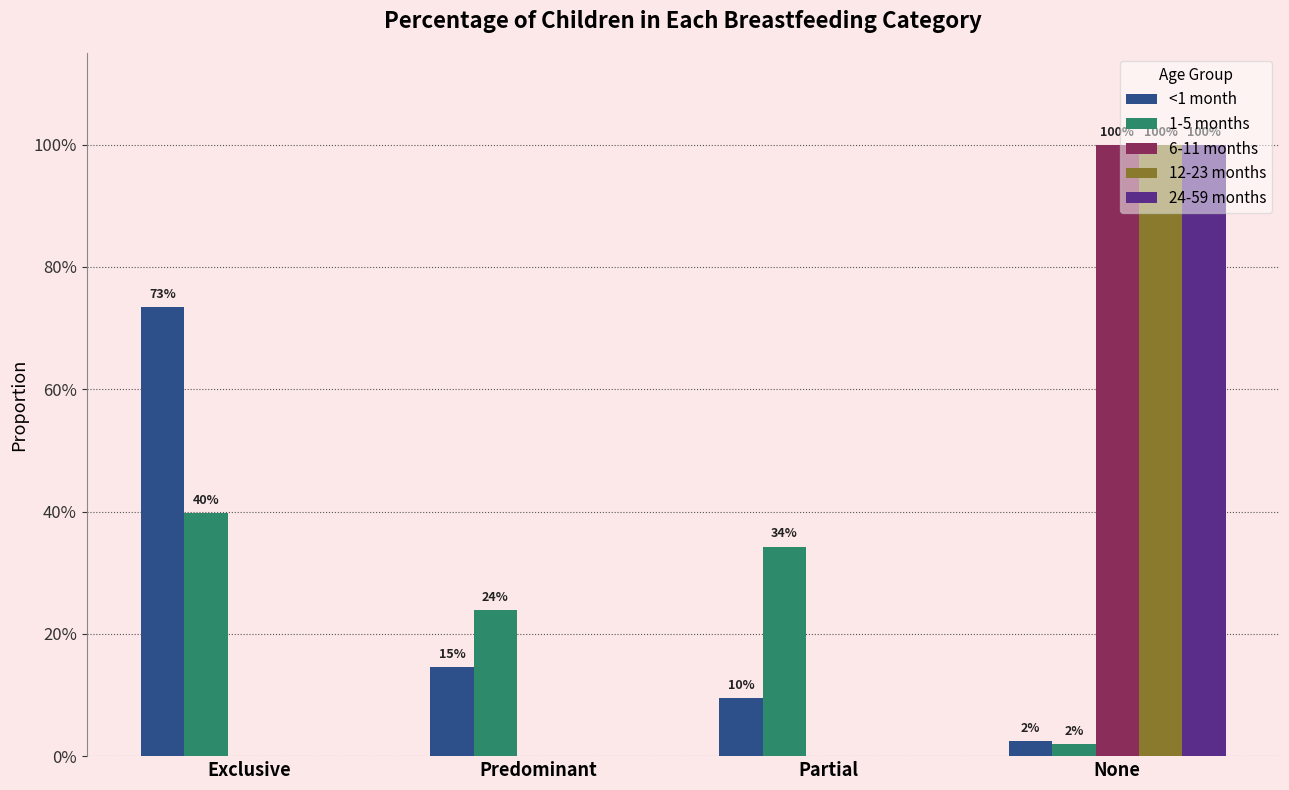

The 1-5 months series shows 0.0 at None. True or false?

False